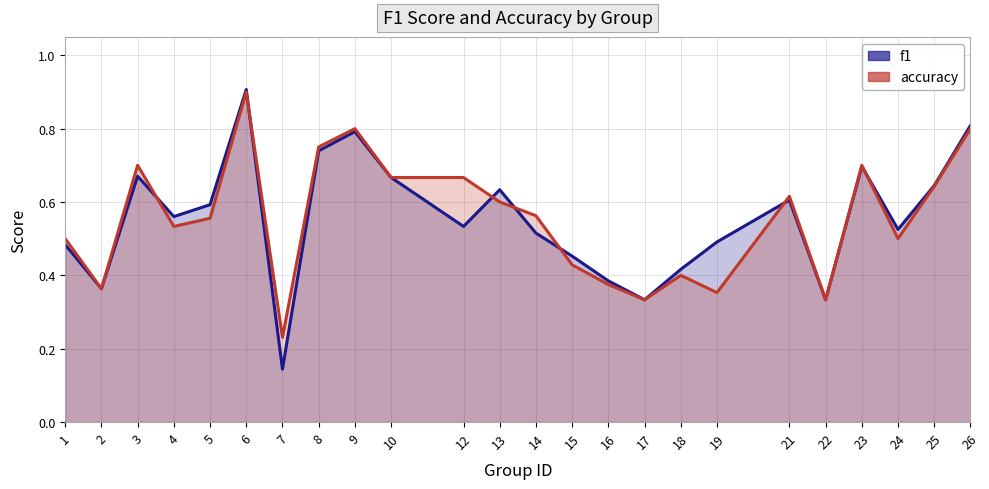

Reading left to right, what are all the values shown in this chart?

f1: 0.5	0.4	0.7	0.6	0.6	0.9	0.1	0.7	0.8	0.7	0.5	0.6	0.5	0.5	0.4	0.3	0.4	0.5	0.6	0.3	0.7	0.5	0.6	0.8
accuracy: 0.5	0.4	0.7	0.5	0.6	0.9	0.2	0.8	0.8	0.7	0.7	0.6	0.6	0.4	0.4	0.3	0.4	0.4	0.6	0.3	0.7	0.5	0.6	0.8